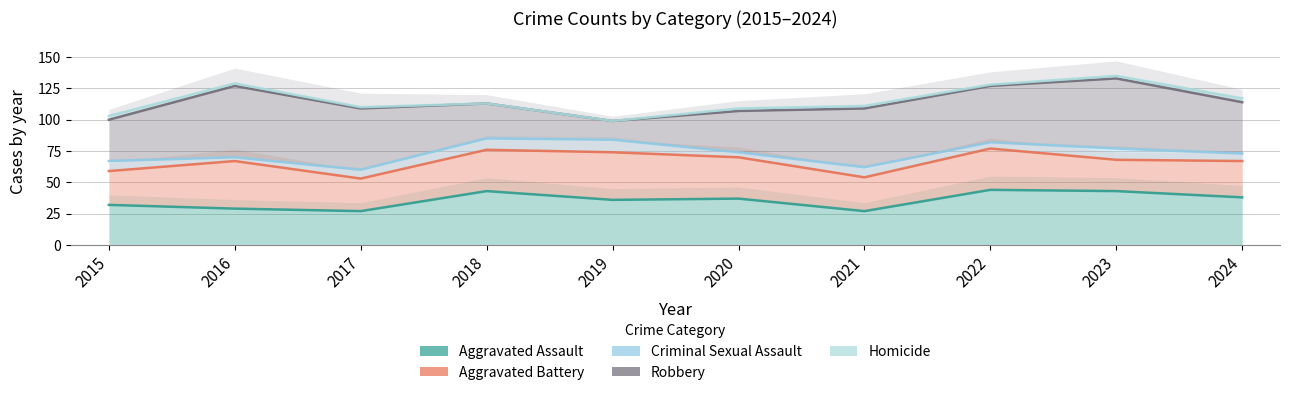

What are all the series names shown in the legend?

Aggravated Assault, Aggravated Battery, Criminal Sexual Assault, Robbery, Homicide